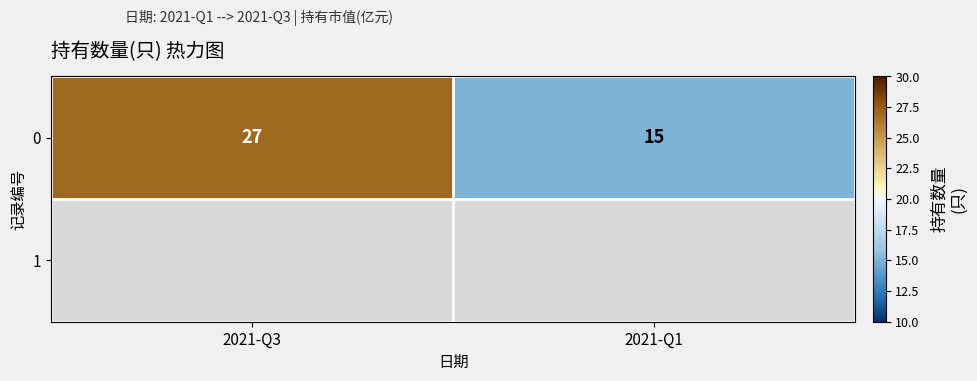

The value at 2021-Q3 is 27. True or false?

True